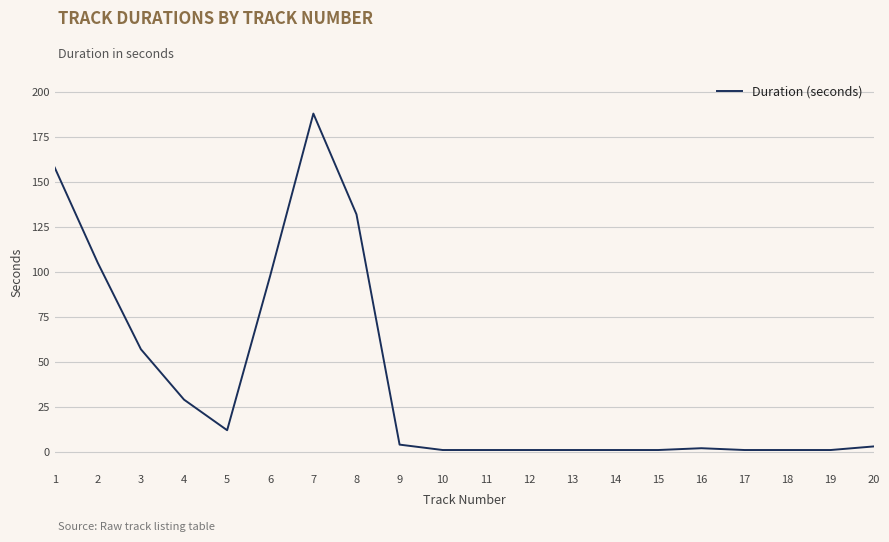

What is the difference between the maximum and minimum values?

187